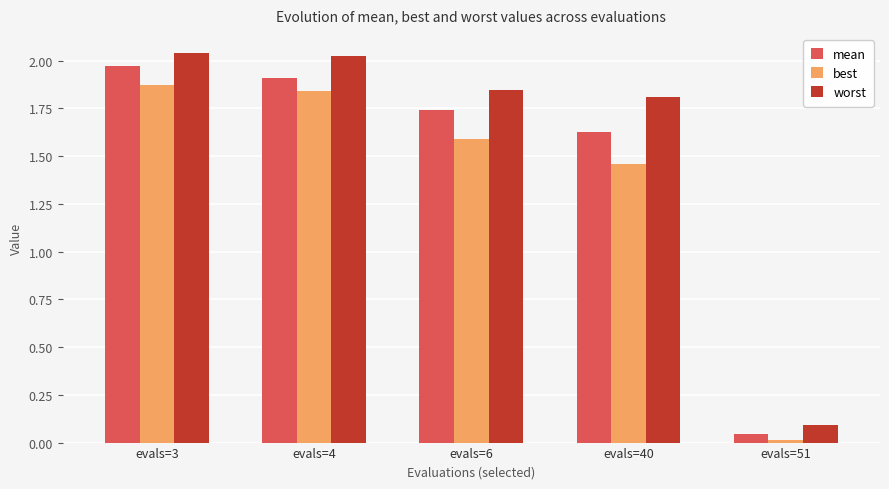

Which series has the widest spread of values?

worst